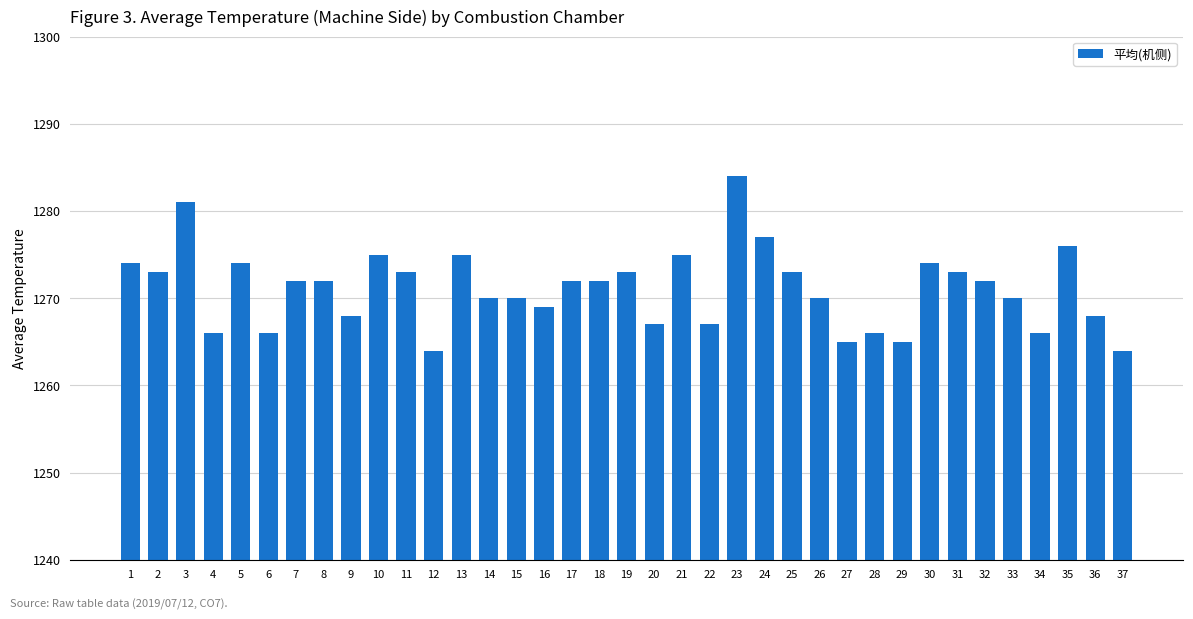

What is the value of the 31st bar from the left?

1273